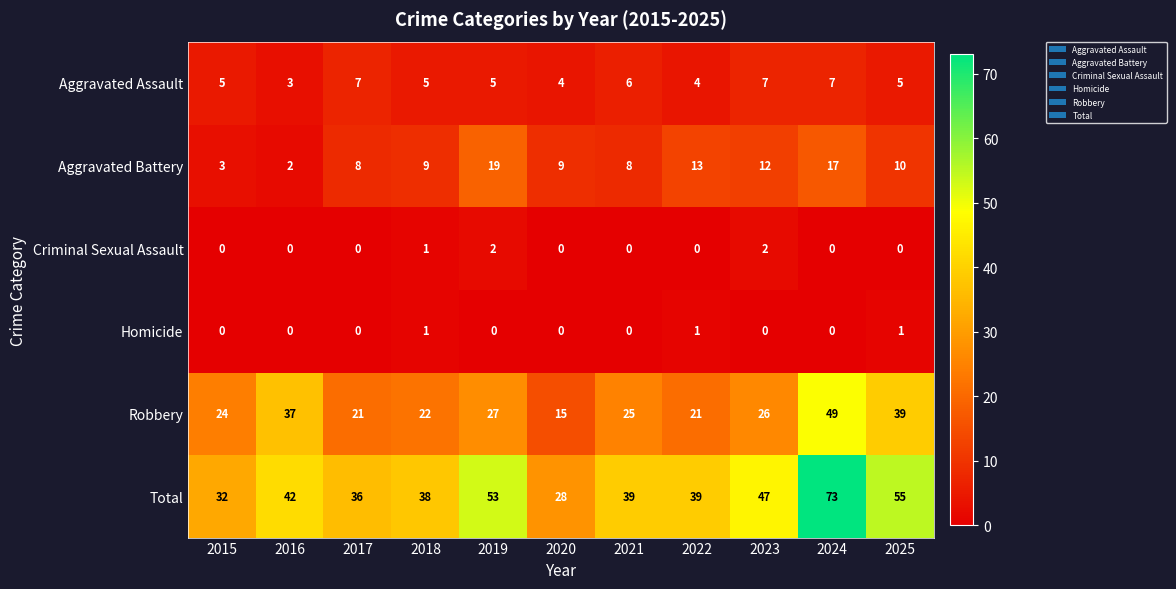

At which category is the sum across all series the highest?

2024